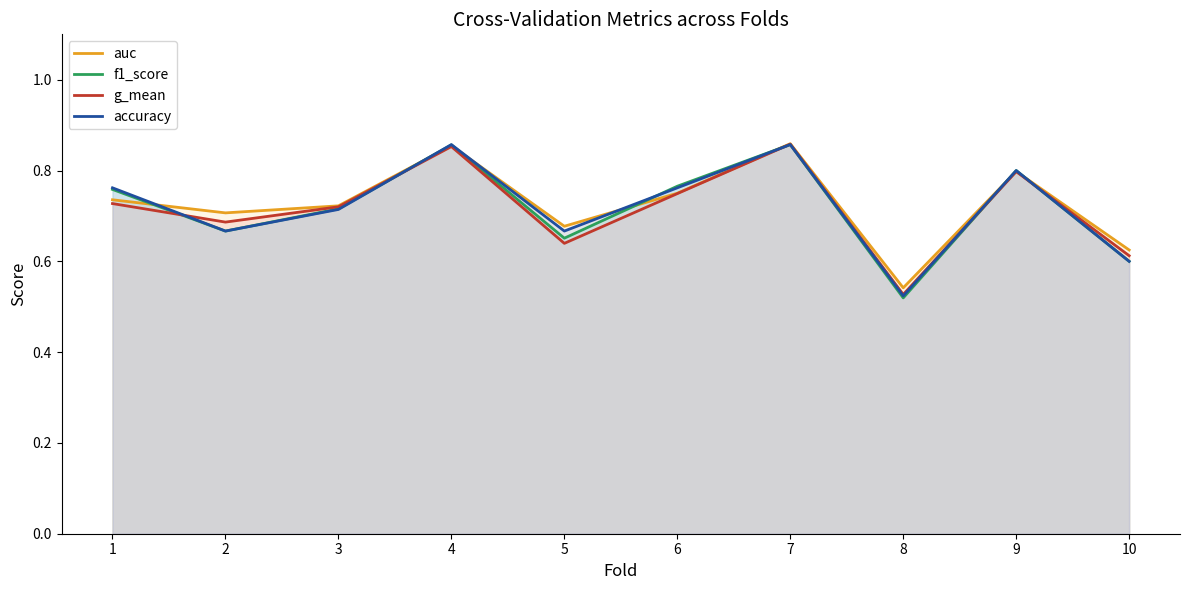

Between 3 and 8, which series saw the biggest shift?

f1_score